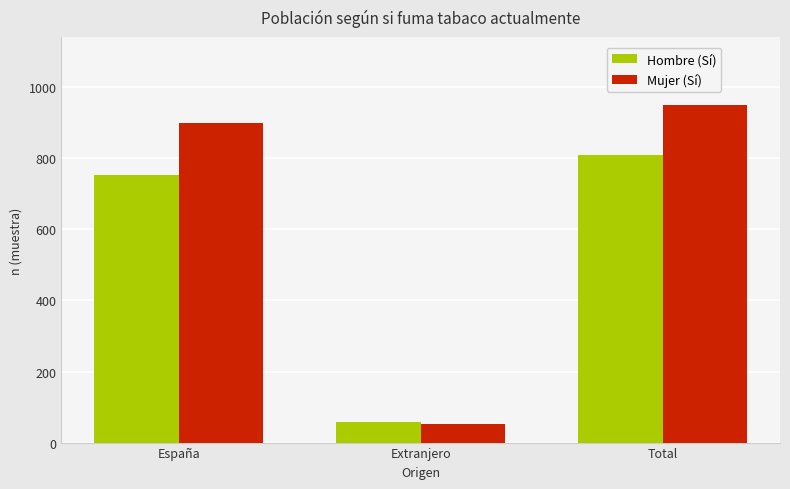

List the series in order of their peak value, highest first.

Mujer (Sí), Hombre (Sí)